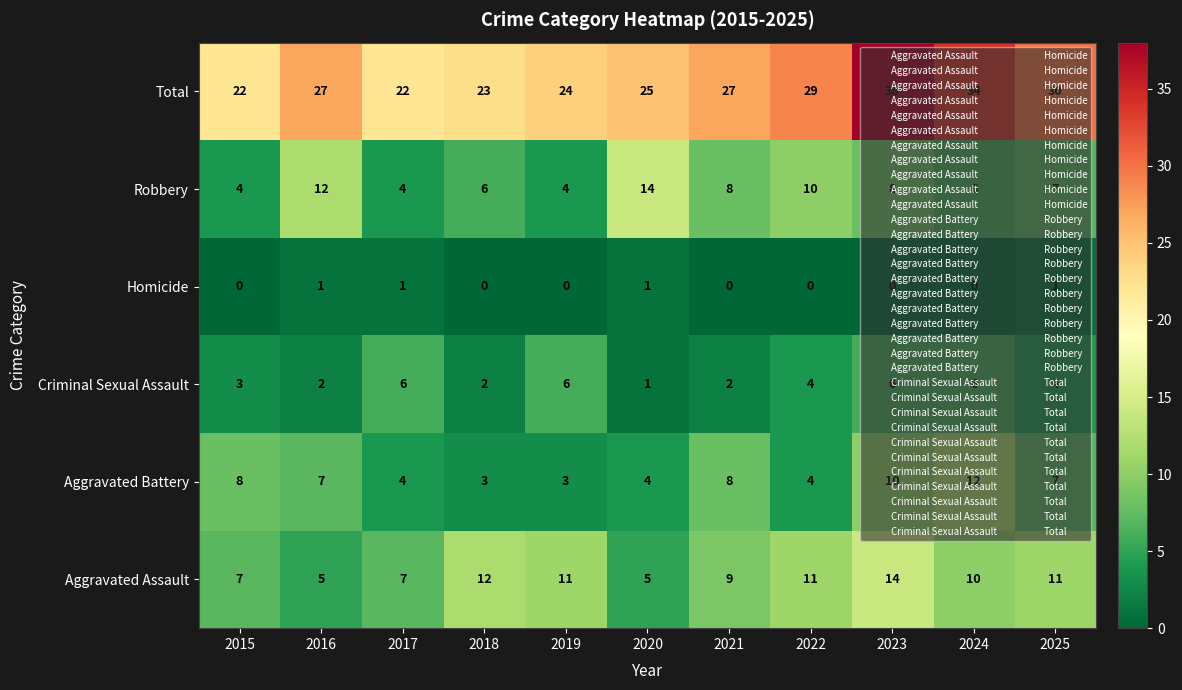

Is it true that Robbery equals 12 at 2016?

True